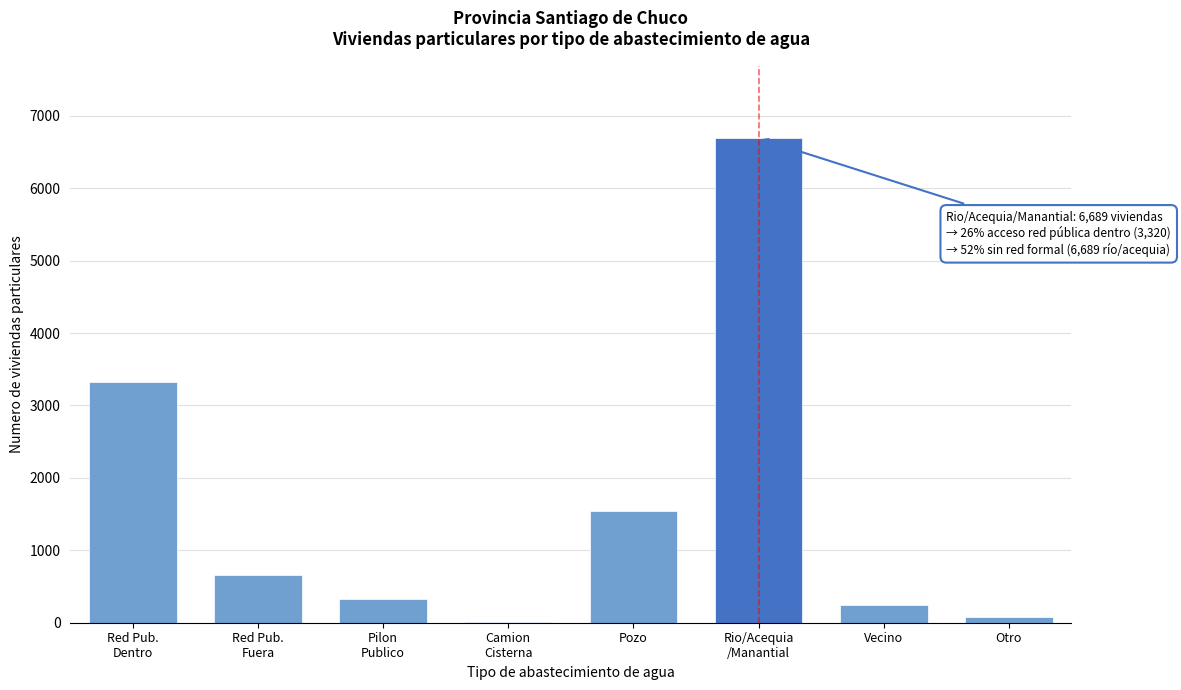

Which has a higher value, Vecino or Otro?

Vecino